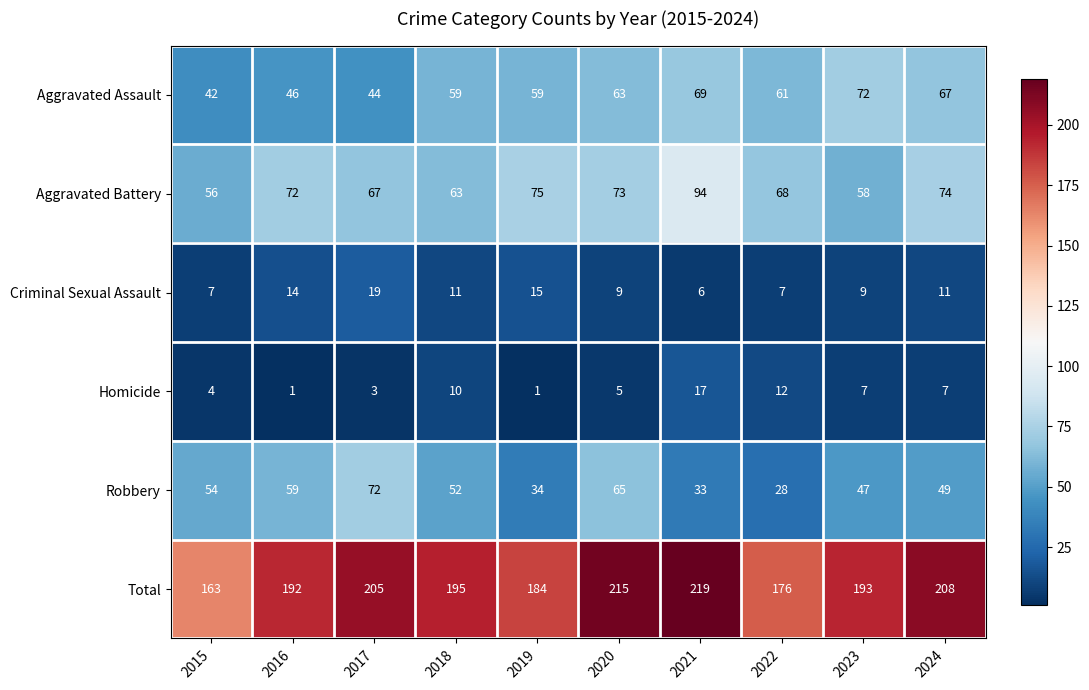

What is the sum of all Aggravated Battery values?

700